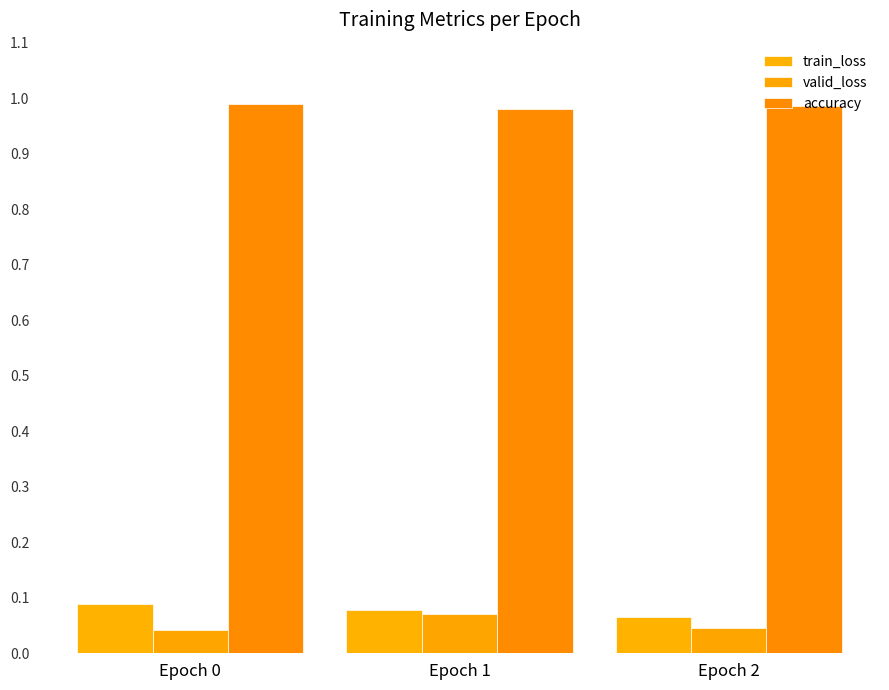

What are all the series names shown in the legend?

train_loss, valid_loss, accuracy